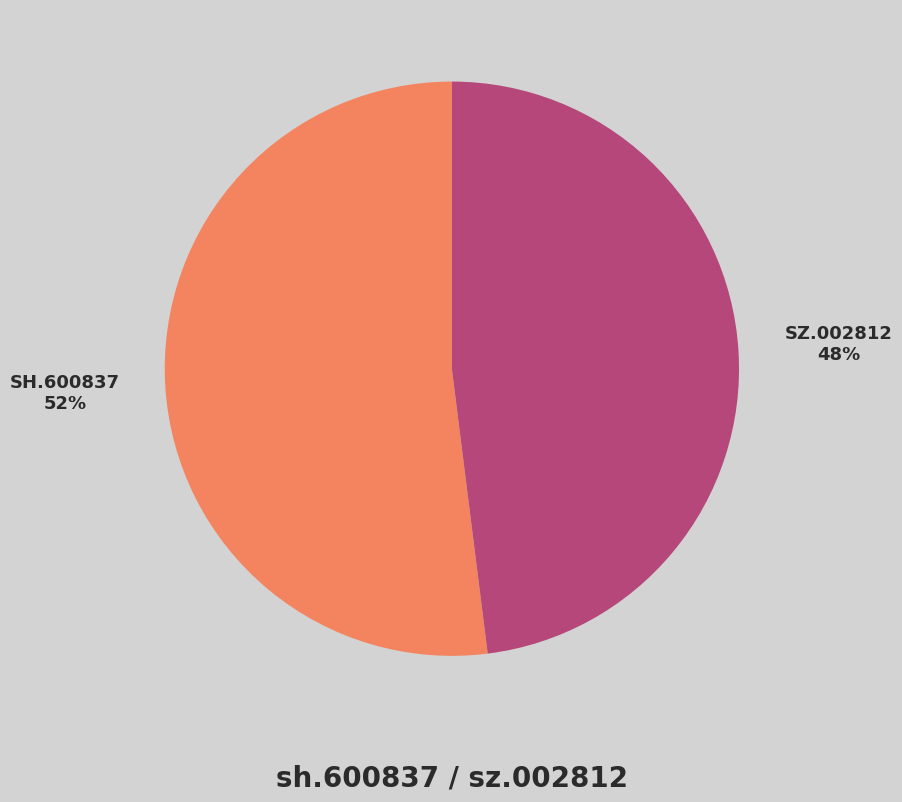

How many slices are in this pie chart?

2